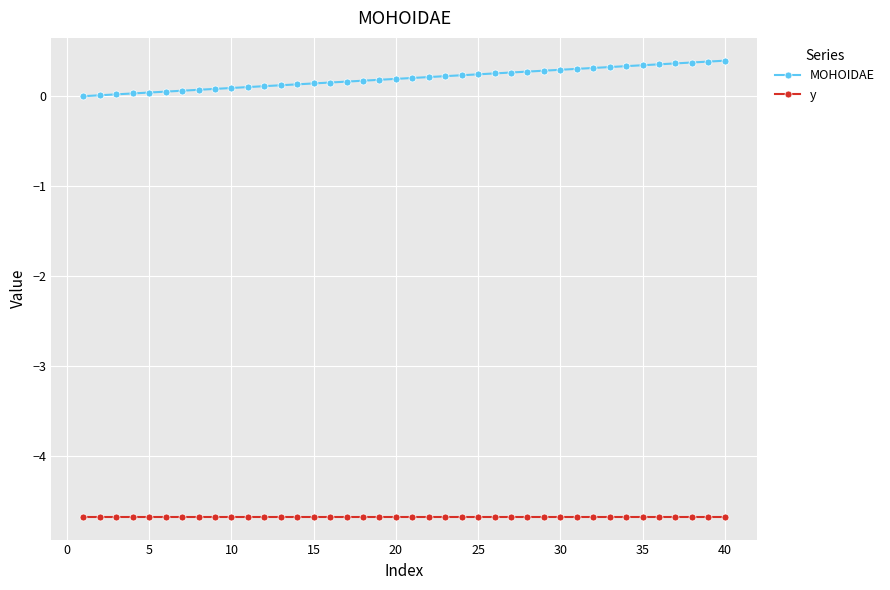

Which series has the largest range (max minus min)?

MOHOIDAE